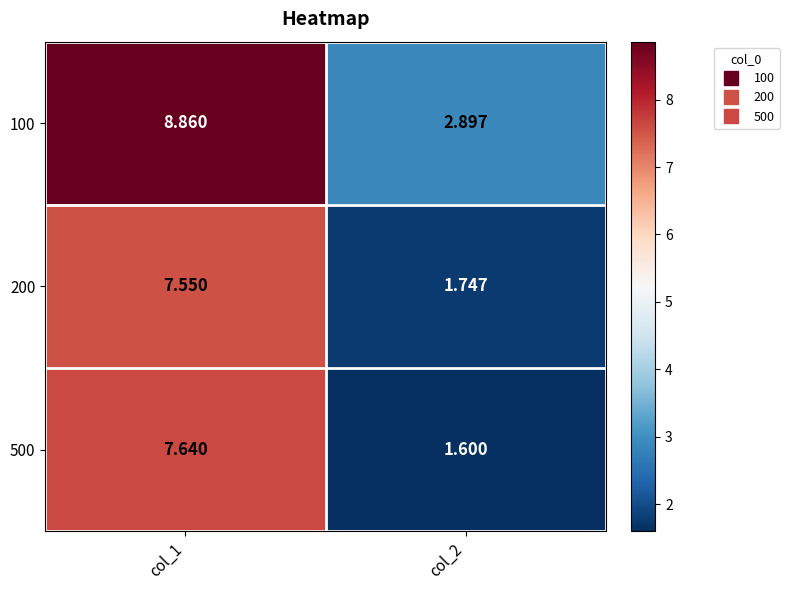

At which category does the chart reach its minimum across all series?

col_2